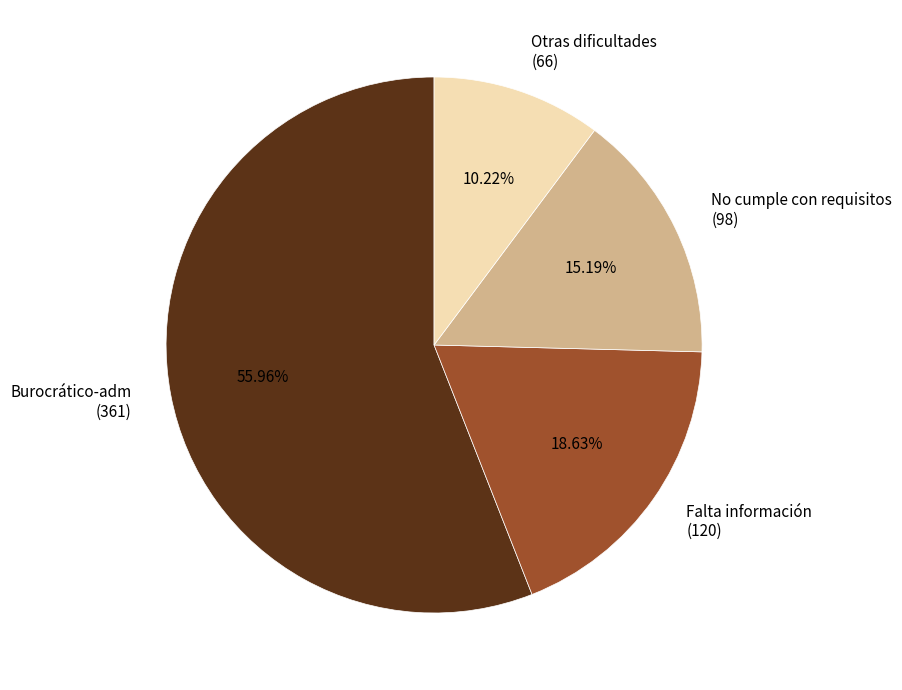

To the nearest percent, what is the difference between the largest and smallest slice percentages?

46%